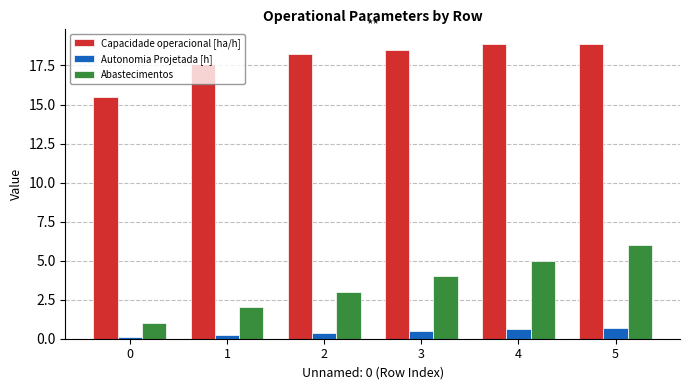

At which label does Abastecimentos reach its peak?

5